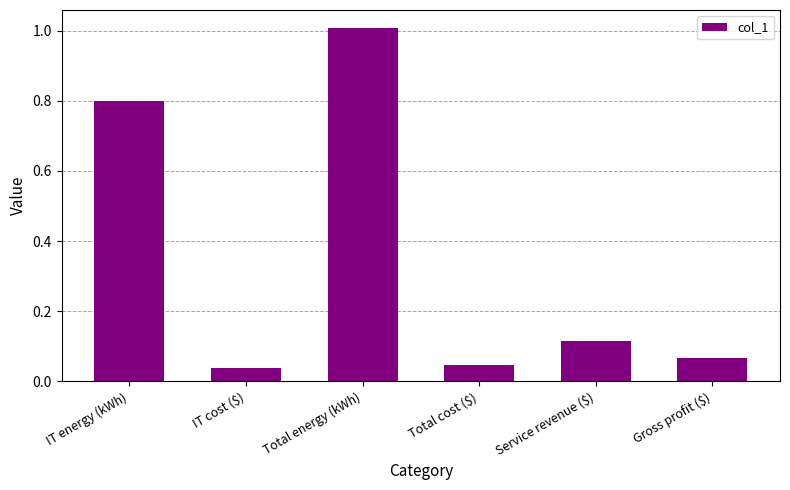

What is the sum of the values at IT energy (kWh) and Total cost ($)?

0.8